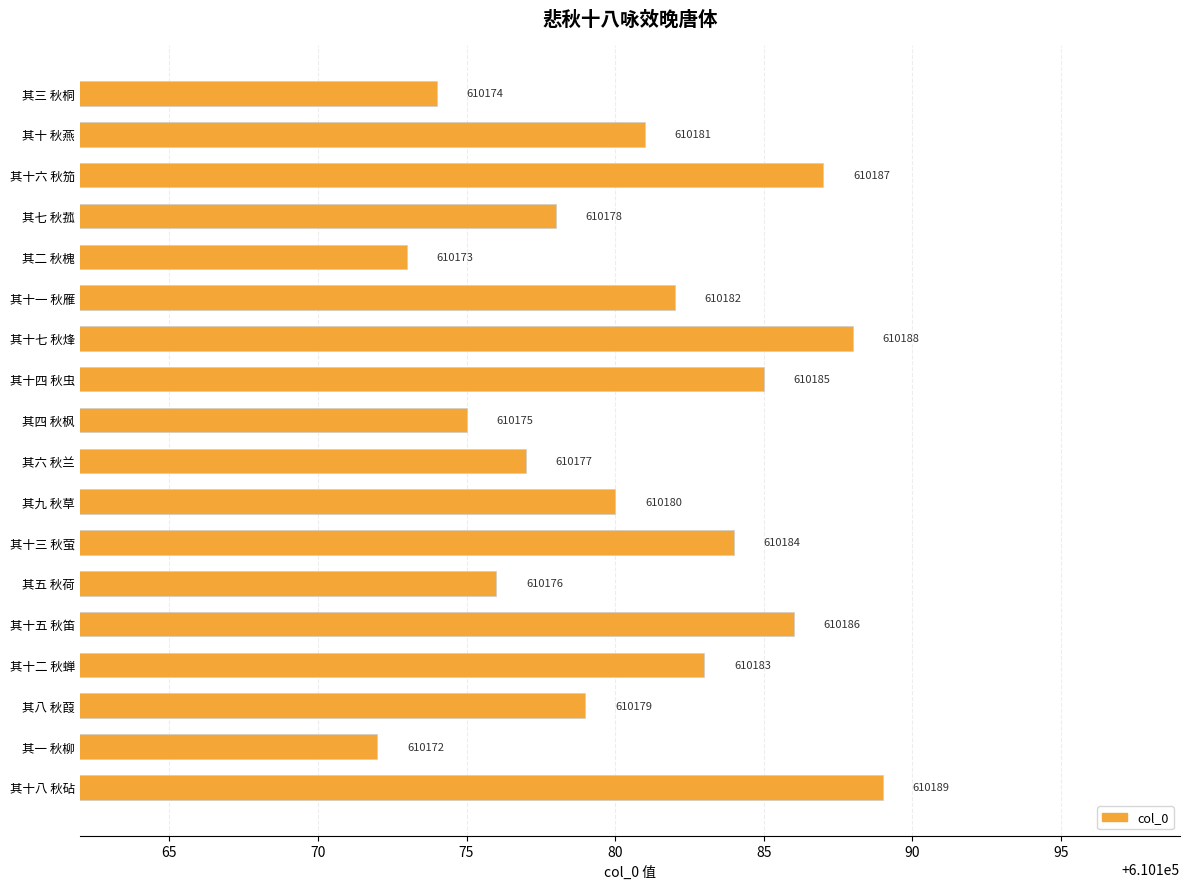

What is the value of the 9th bar from the top?

610175